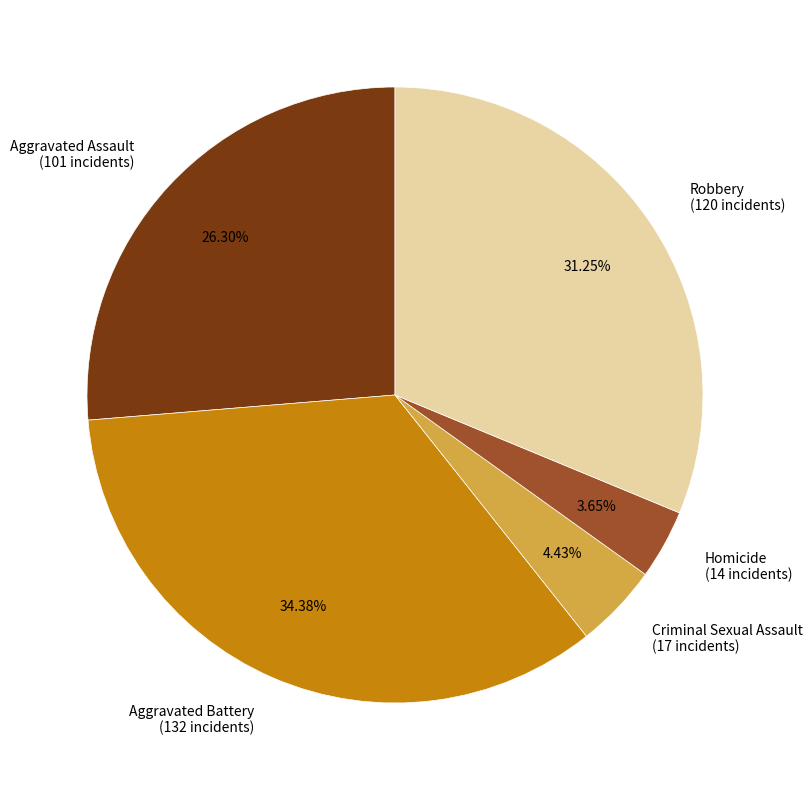

Do Aggravated Battery (132 incidents) and Criminal Sexual Assault (17 incidents) together represent more than half of the pie?

No